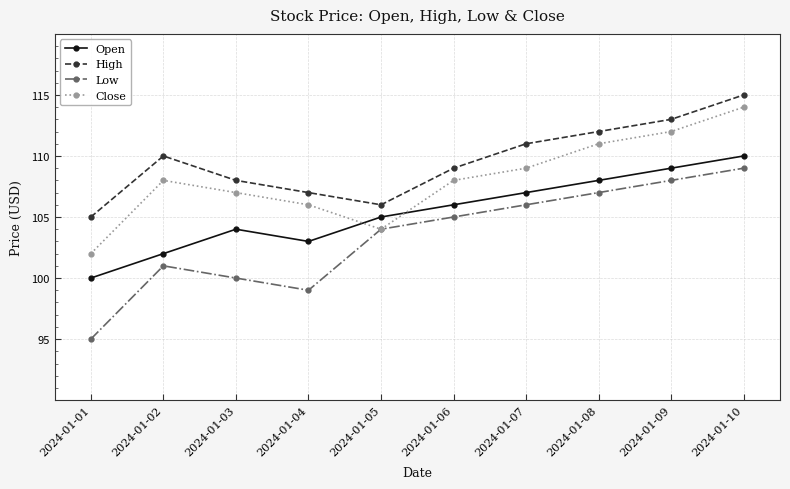

The Low series shows 99 at 2024-01-04. True or false?

True